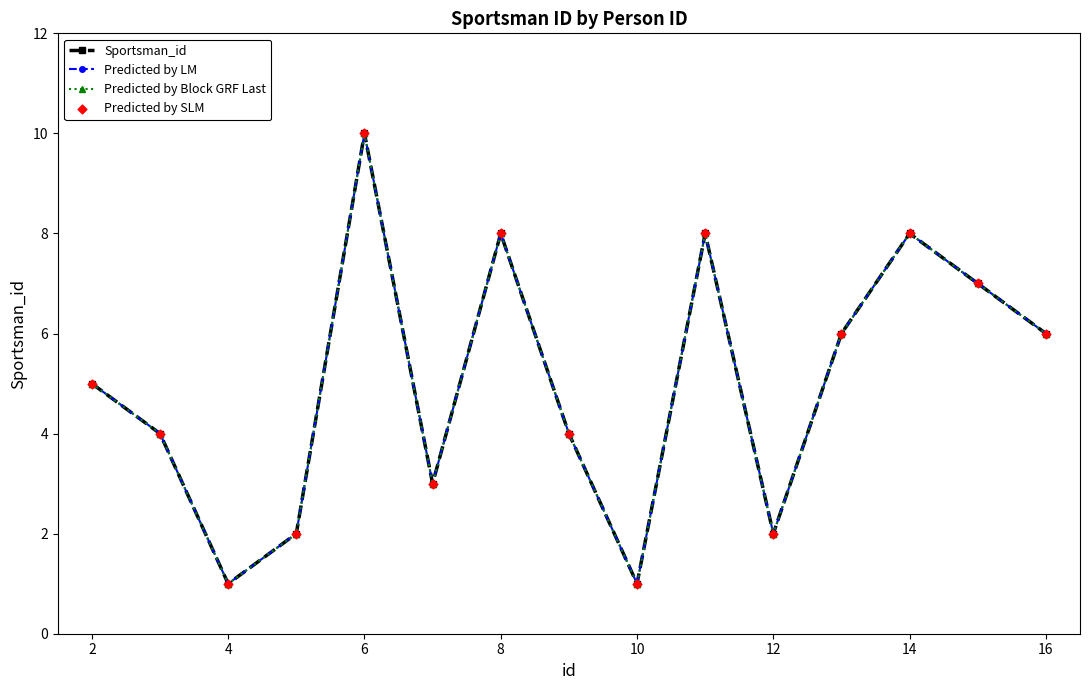

What are all the series names shown in the legend?

Sportsman_id, Predicted by LM, Predicted by Block GRF Last, Predicted by SLM